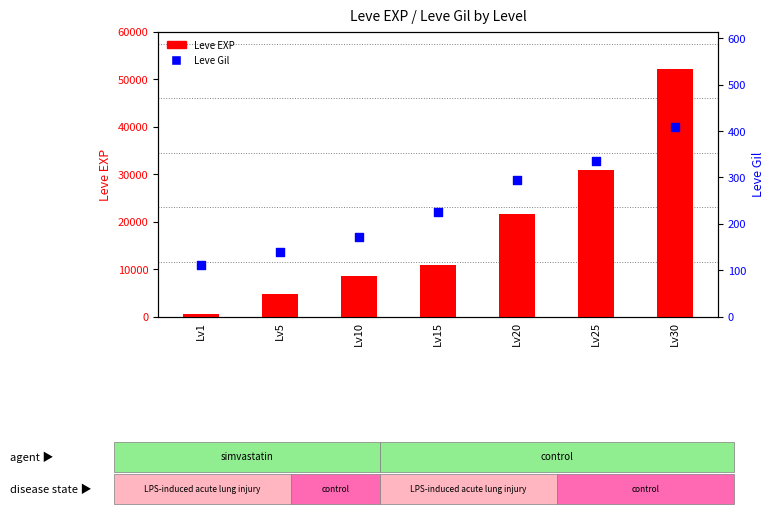

At which category is the sum across all series the highest?

Lv30